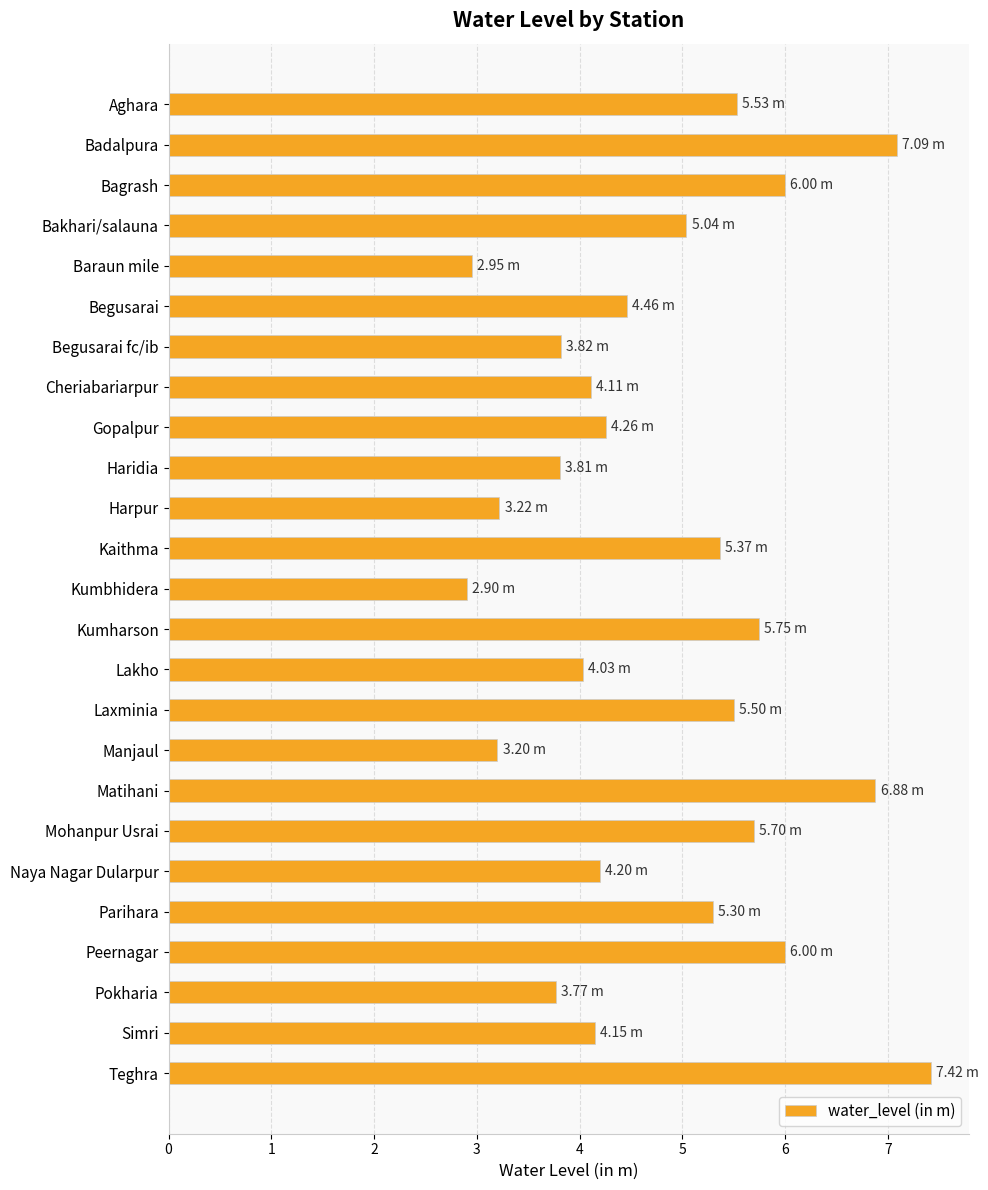

What is the label of the 4th bar from the top?

Bakhari/salauna